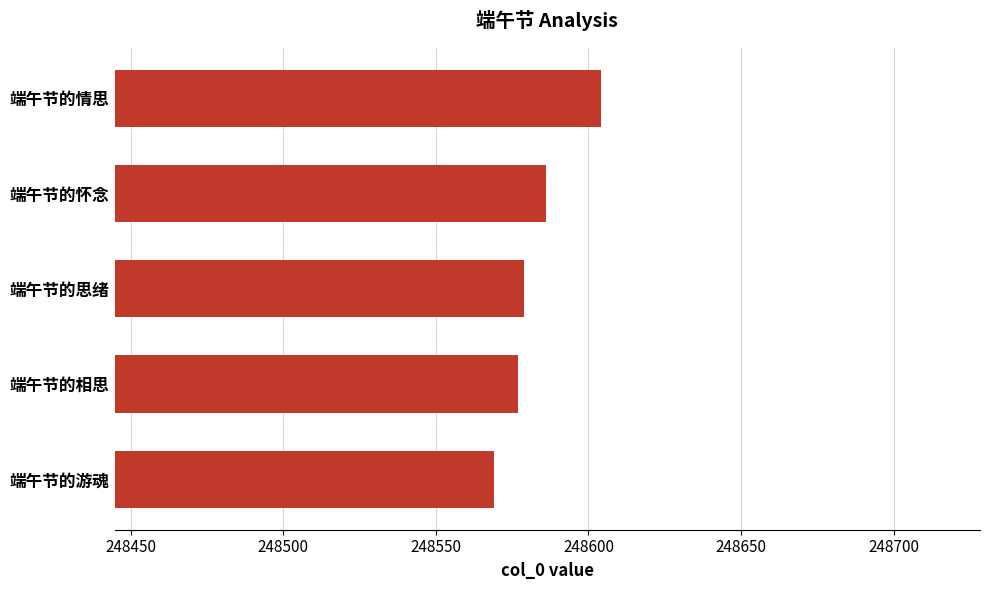

The chart shows a value of 248569 at 端午节的游魂. True or false?

True